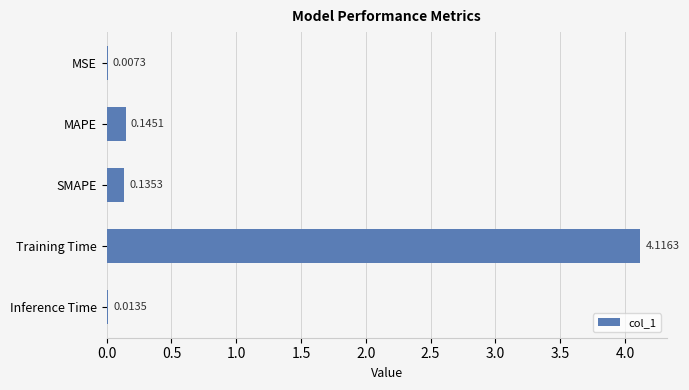

Are the bars horizontal?

Yes